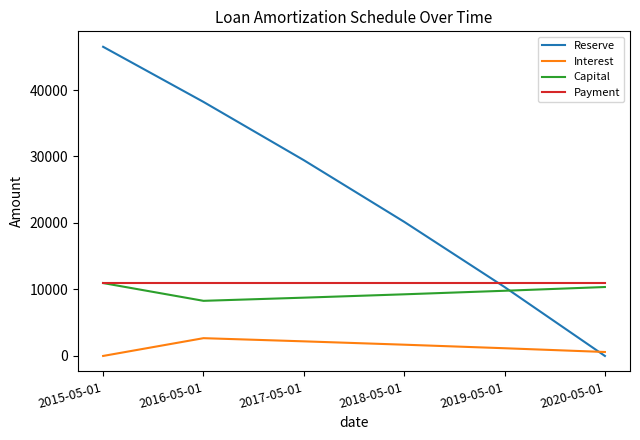

Reading left to right, list all the values displayed in this chart.

Reserve: 46500.2	38209.9	29443.0	20172.0	10367.8	0.0
Interest: 0.0	2673.8	2197.1	1693.0	1159.9	596.2
Capital: 10964.0	8290.2	8766.9	9271.0	9804.1	10367.8
Payment: 10964.0	10964.0	10964.0	10964.0	10964.0	10964.0